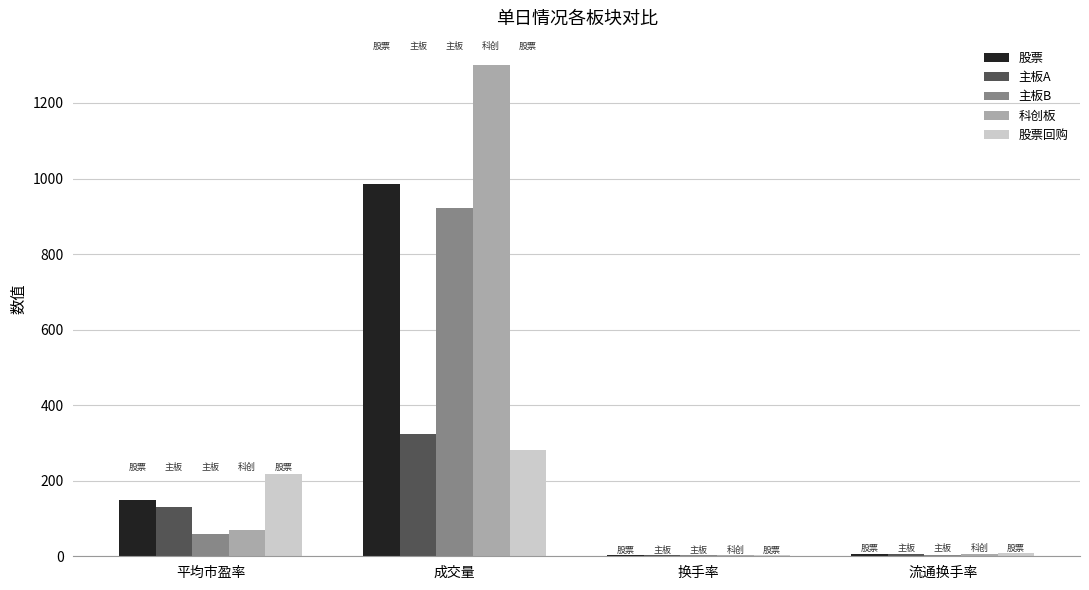

What is the sum of all 股票 values?

1145.2